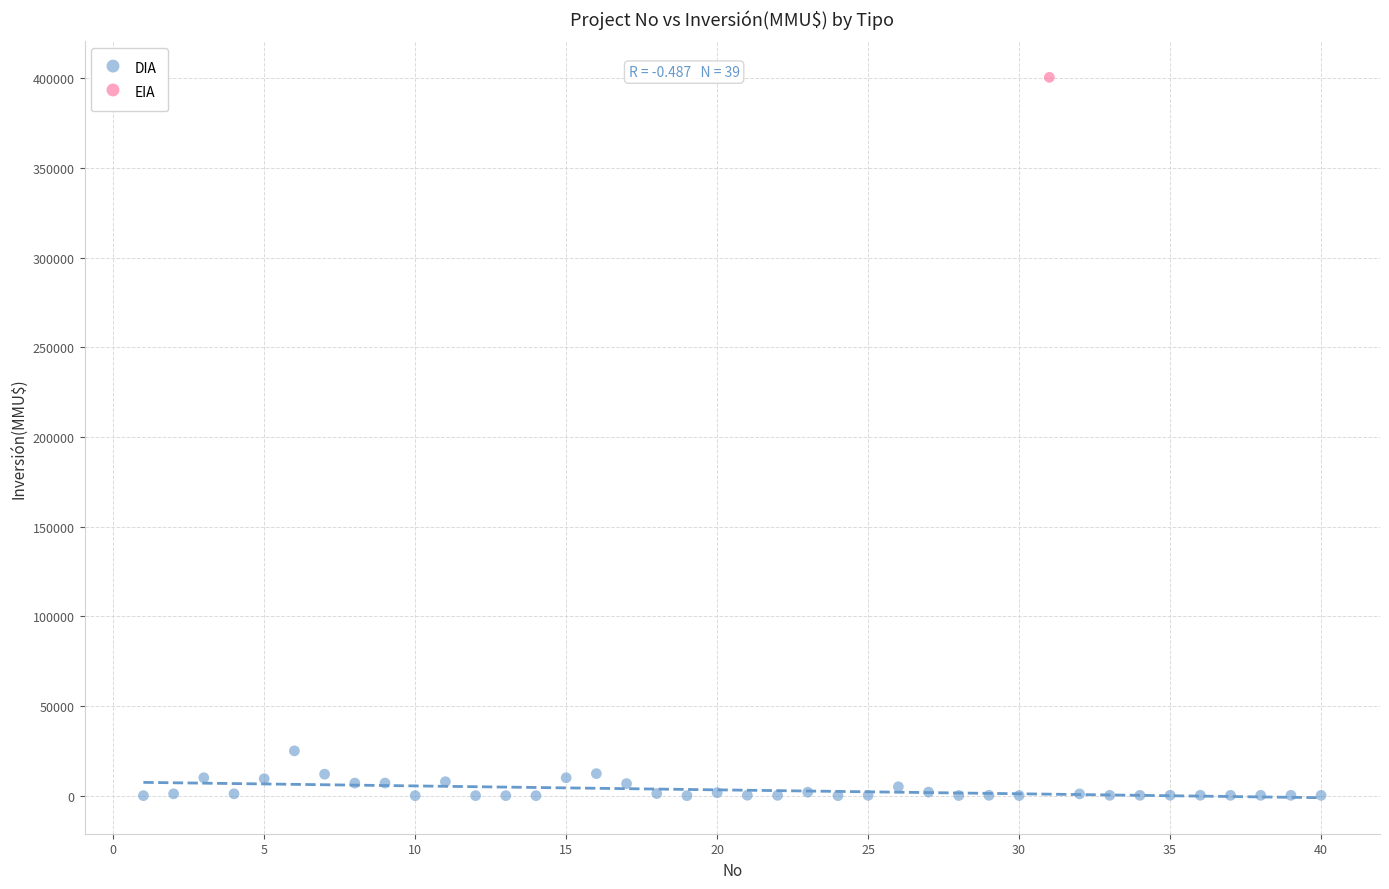

What are all the series names shown in the legend?

DIA, EIA